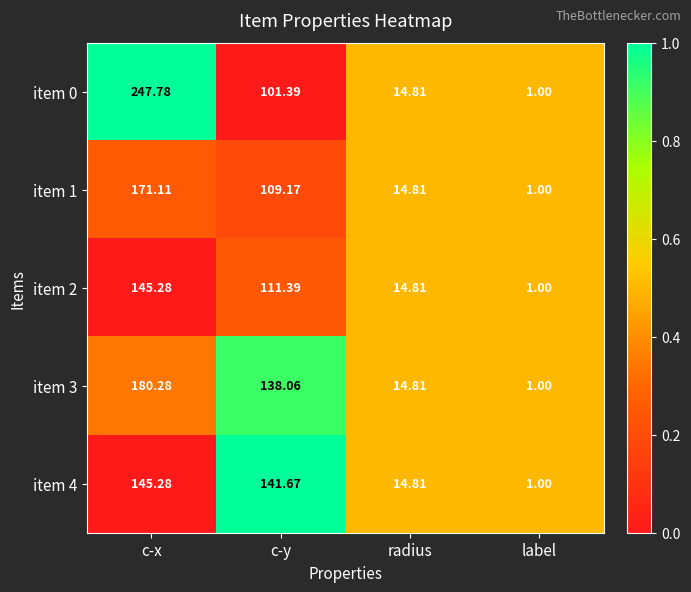

What is the greatest value displayed?

247.8